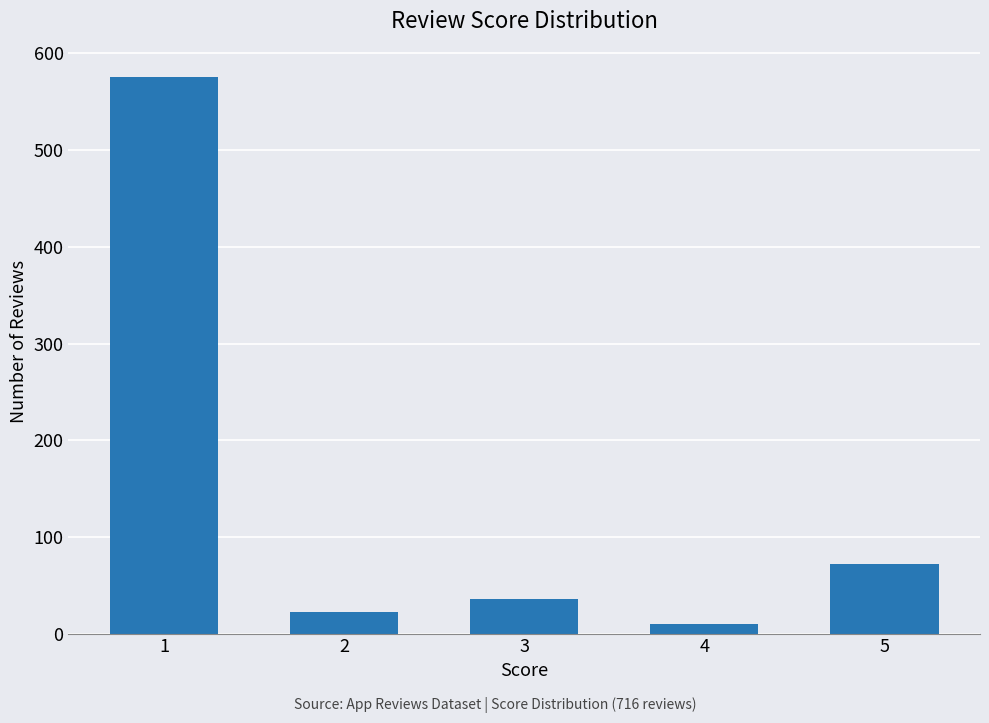

How many data points does each series have?

5